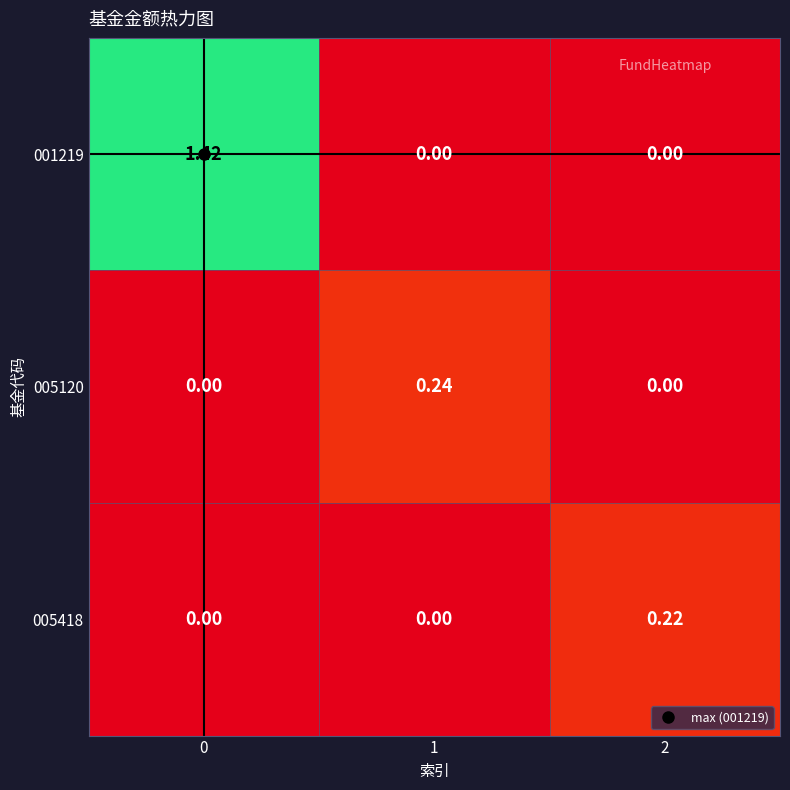

Count the number of categories in the chart.

3